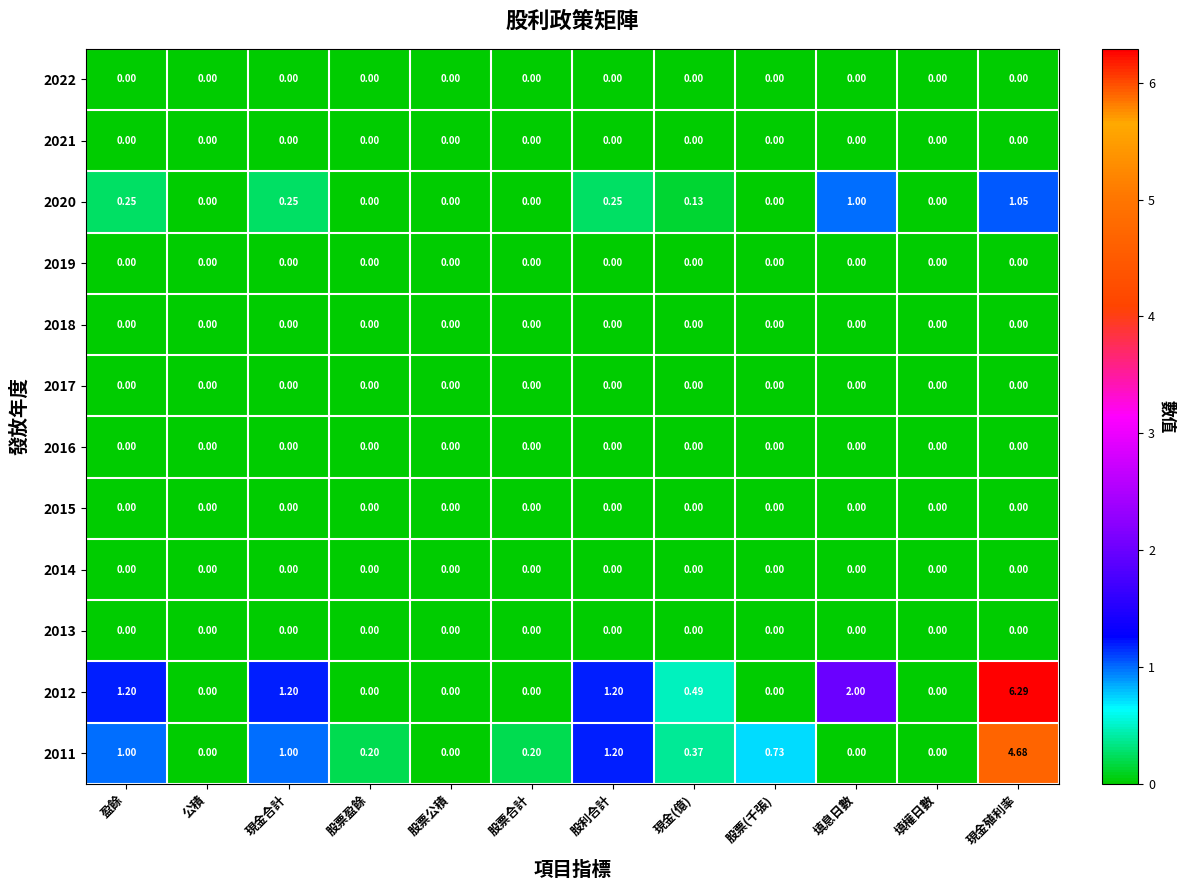

Which category has the highest value across all series?

現金殖利率